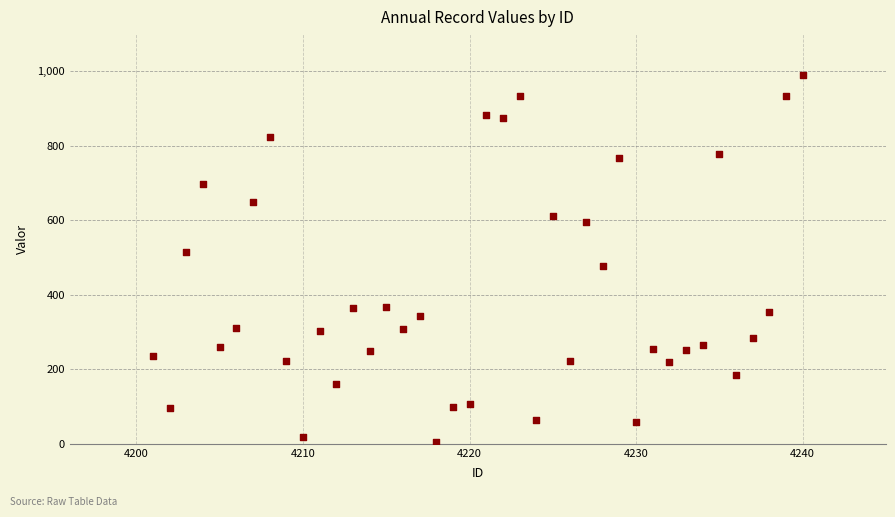

What is the range of X values (max minus min)?

39.0